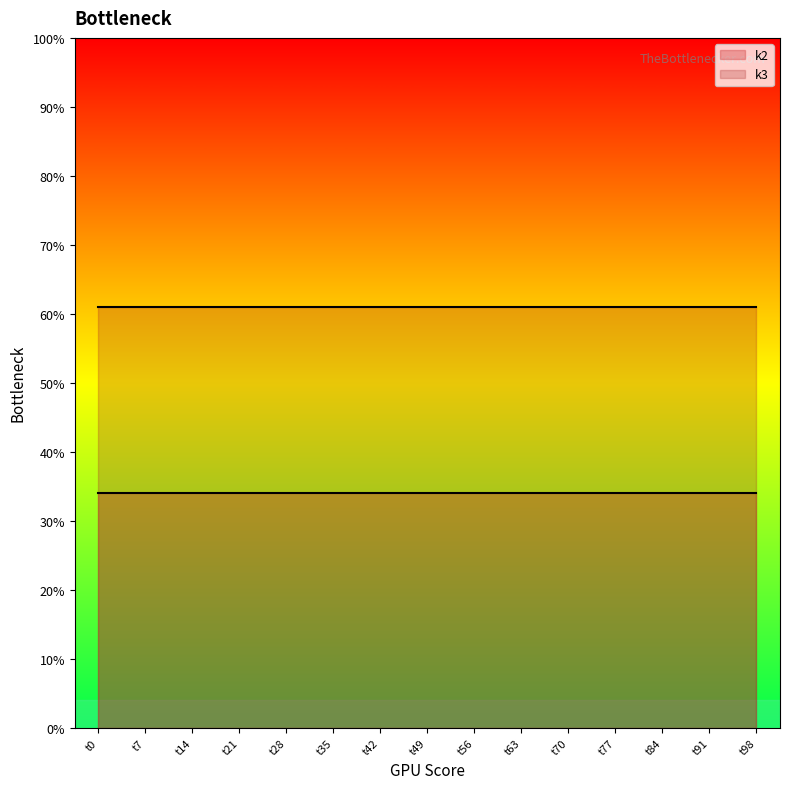

What is the maximum value for k3?

61